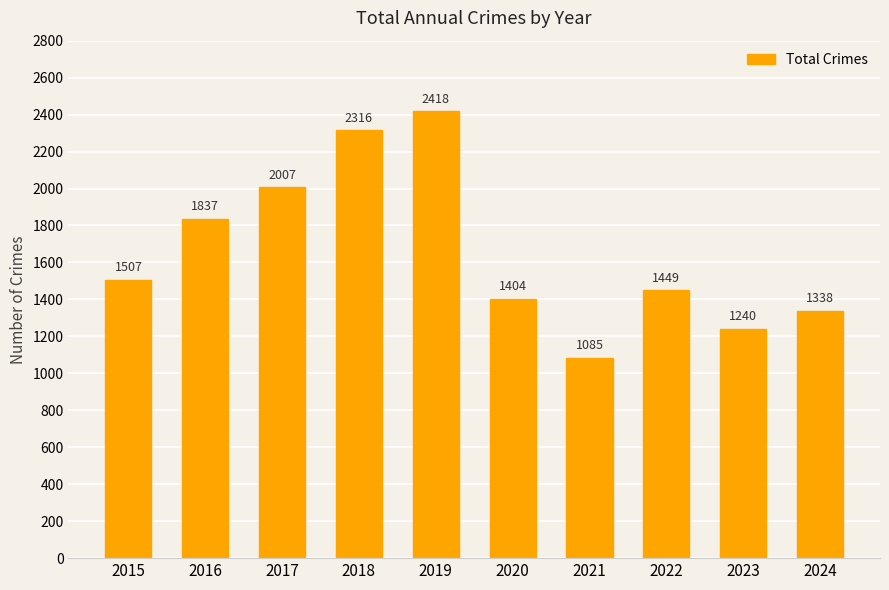

Approximately how many times larger is the value at 2017 compared to 2021?

1.8